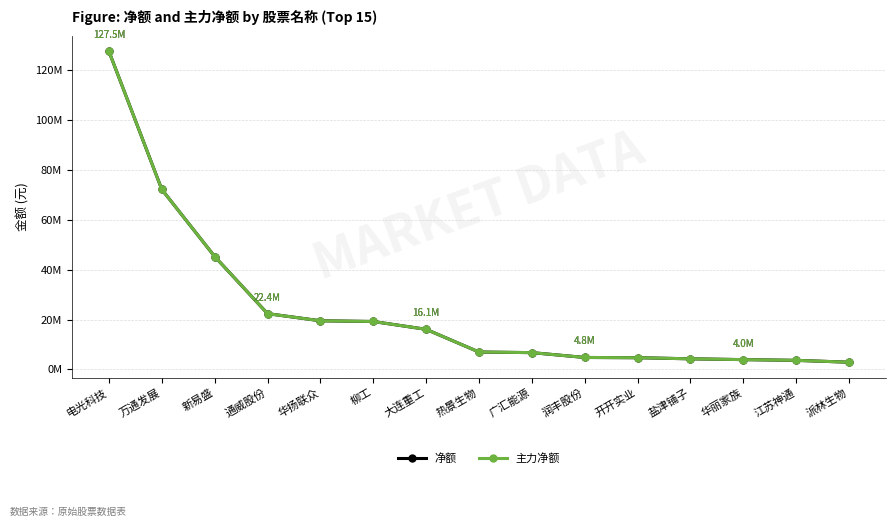

Rank the categories by 主力净额 value from highest to lowest.

电光科技, 万通发展, 新易盛, 通威股份, 华扬联众, 柳工, 大连重工, 热景生物, 广汇能源, 润丰股份, 开开实业, 盐津铺子, 华丽家族, 江苏神通, 派林生物